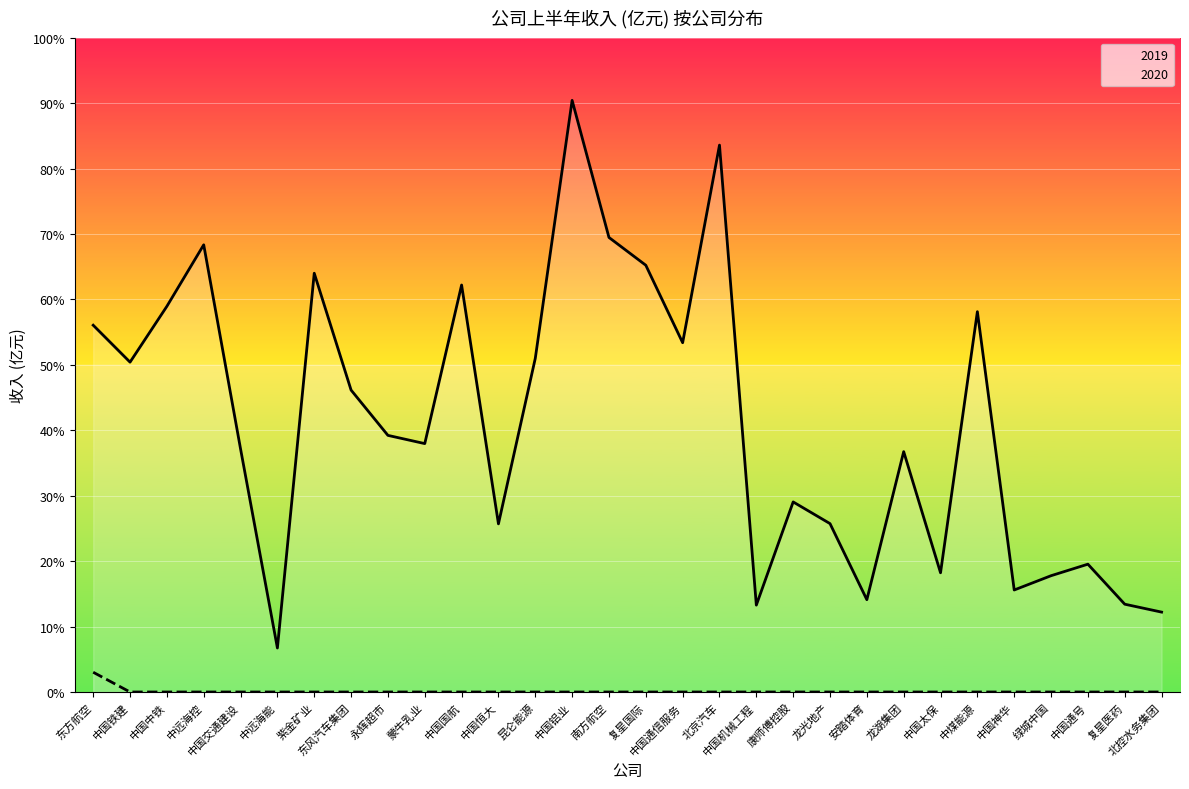

Between 紫金矿业 and 北控水务集团, which series saw the biggest shift?

2019